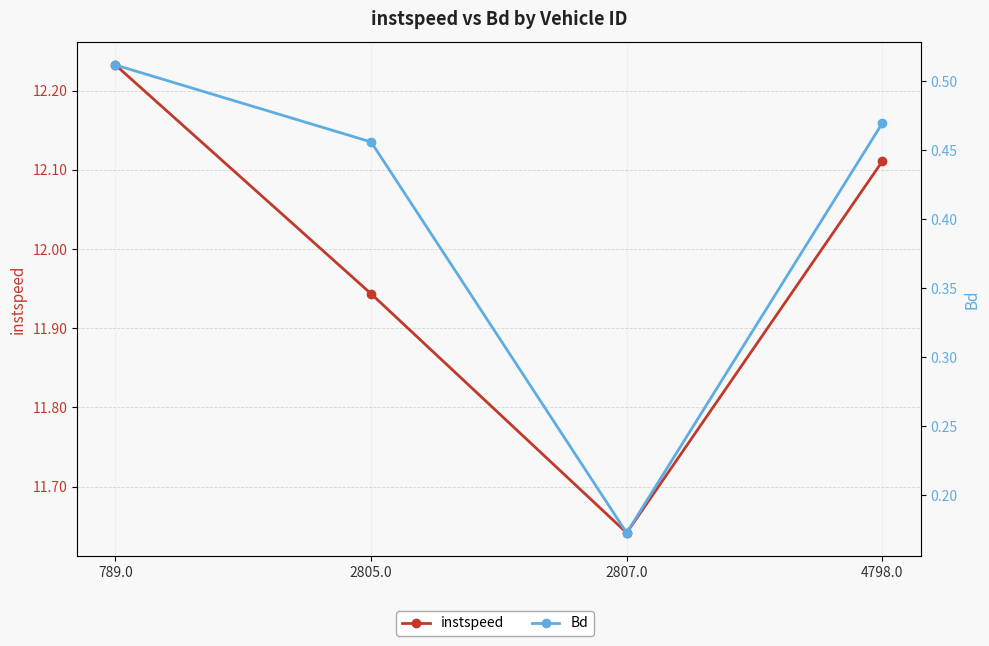

The instspeed series shows 6.9 at 4798.0. True or false?

False